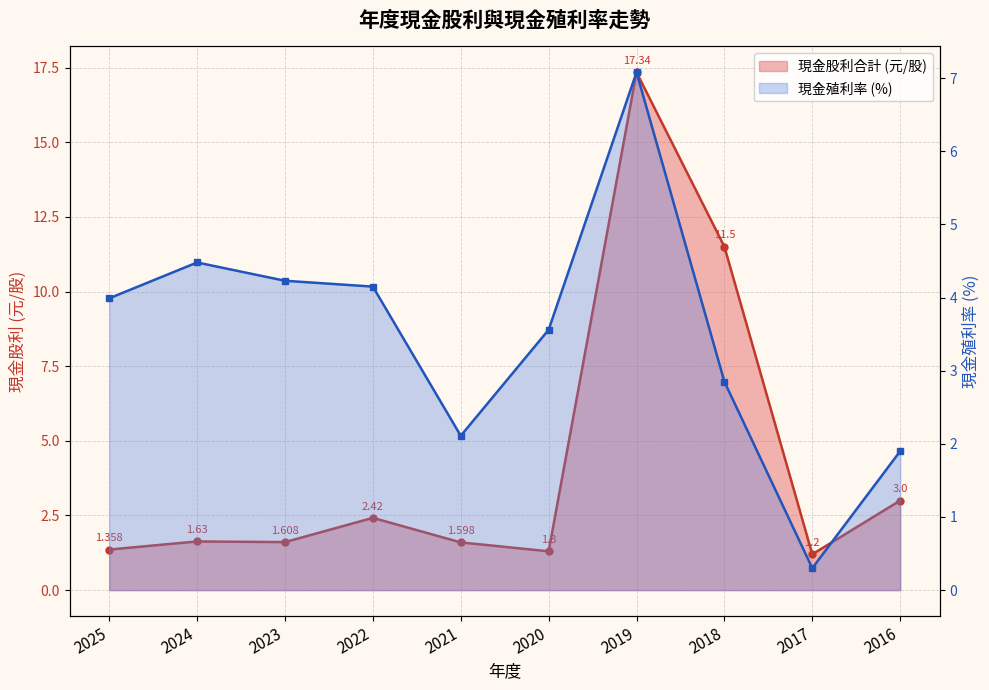

List the labels in order of value, largest first.

2019, 2018, 2016, 2022, 2024, 2023, 2021, 2025, 2020, 2017